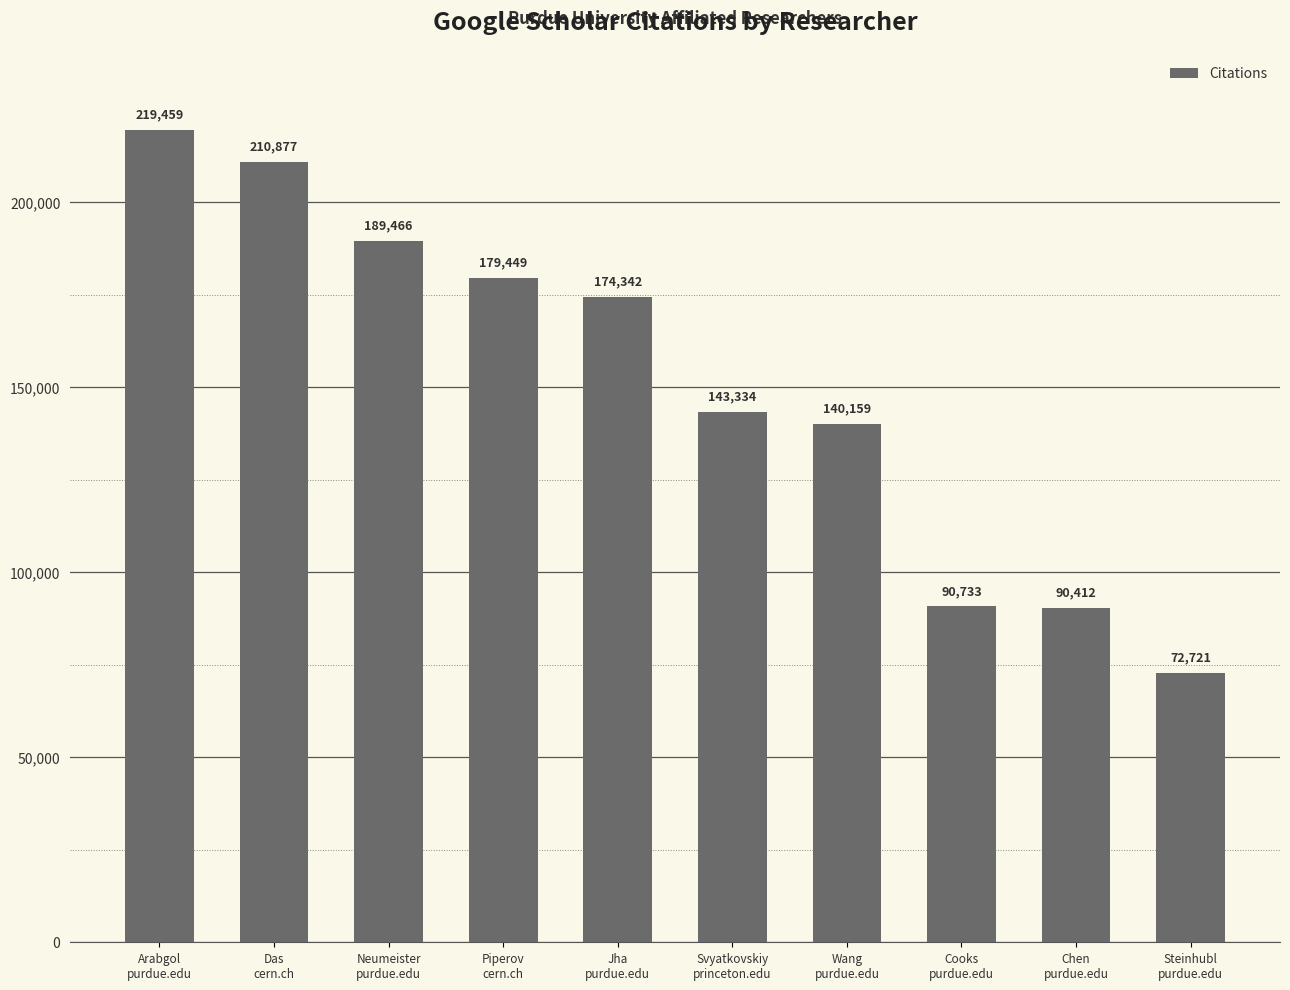

Reading left to right, what are all the values shown in this chart?

Arabgol
purdue.edu=219459	Das
cern.ch=210877	Neumeister
purdue.edu=189466	Piperov
cern.ch=179449	Jha
purdue.edu=174342	Svyatkovskiy
princeton.edu=143334	Wang
purdue.edu=140159	Cooks
purdue.edu=90733	Chen
purdue.edu=90412	Steinhubl
purdue.edu=72721